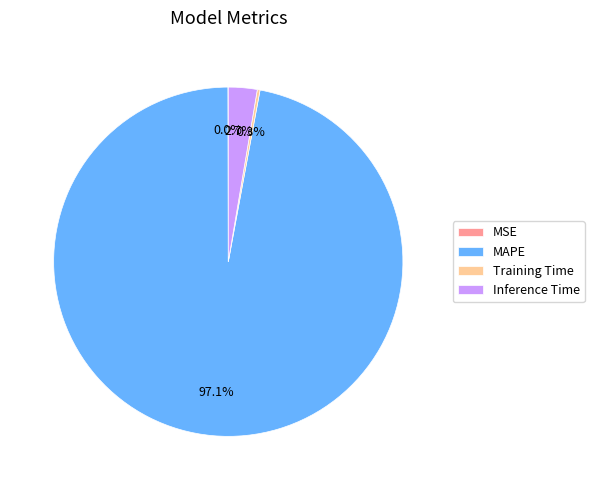

Is the sum of Inference Time and MAPE greater than half?

Yes